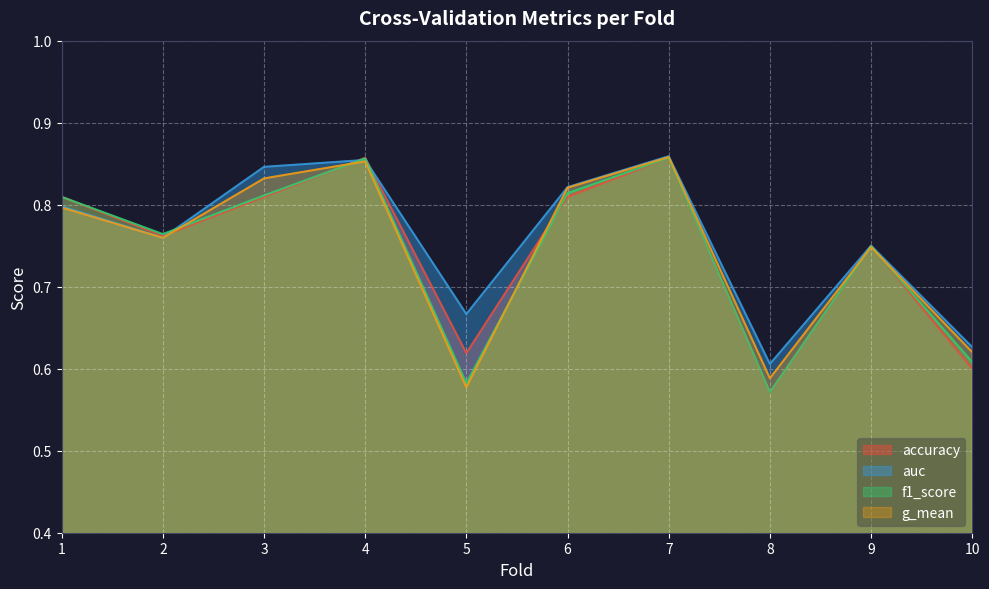

Where do auc and f1_score first cross each other?

2 and 3